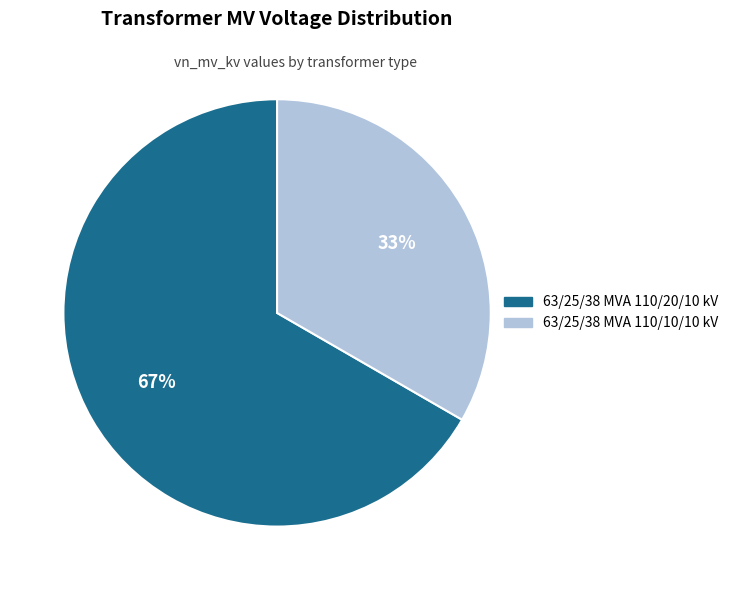

To the nearest percent, what is the average slice percentage?

50%